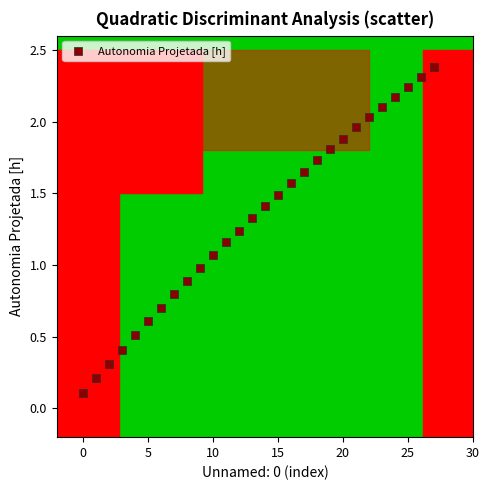

What is the range of Y values (max minus min)?

2.3